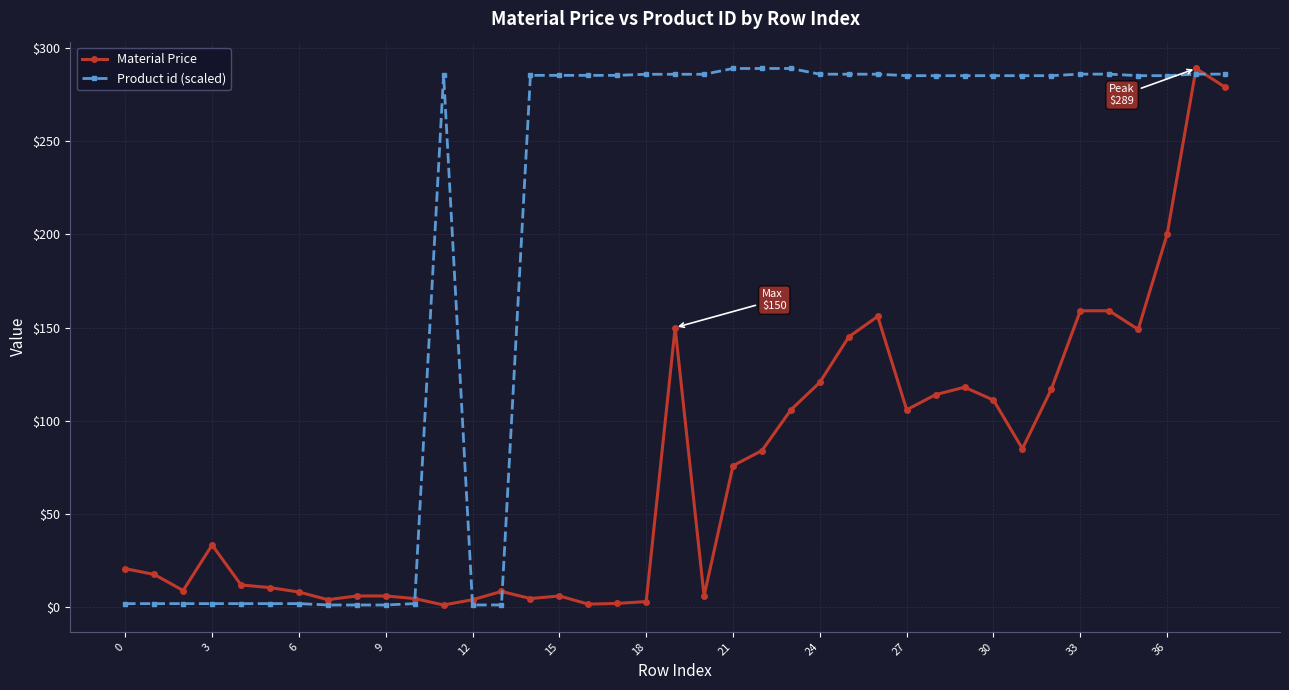

At how many categories does at least one series exceed 221?

26